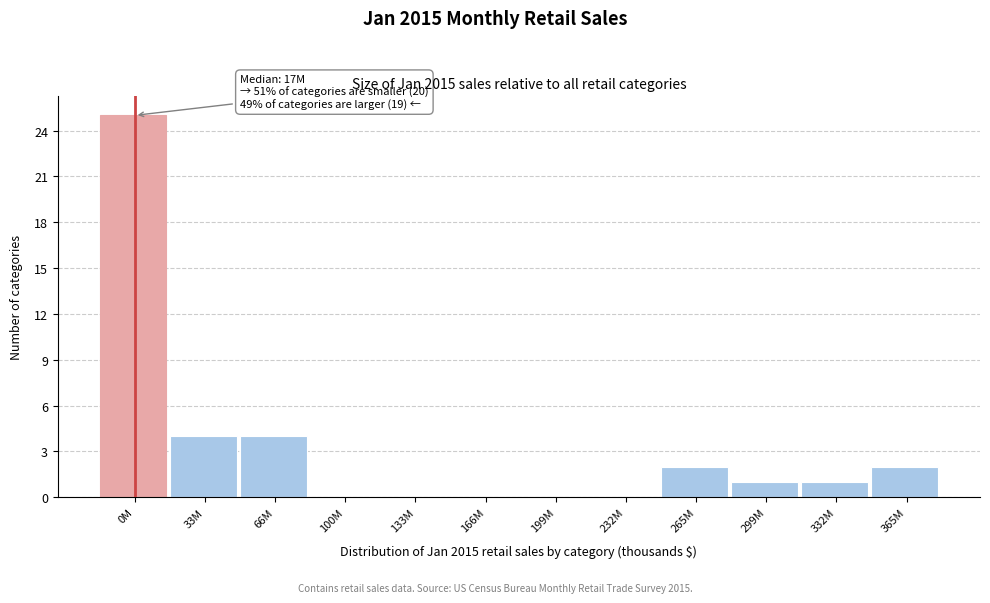

Reading left to right, what are all the values shown in this chart?

0M=25	33M=4	66M=4	100M=0	133M=0	166M=0	199M=0	232M=0	265M=2	299M=1	332M=1	365M=2